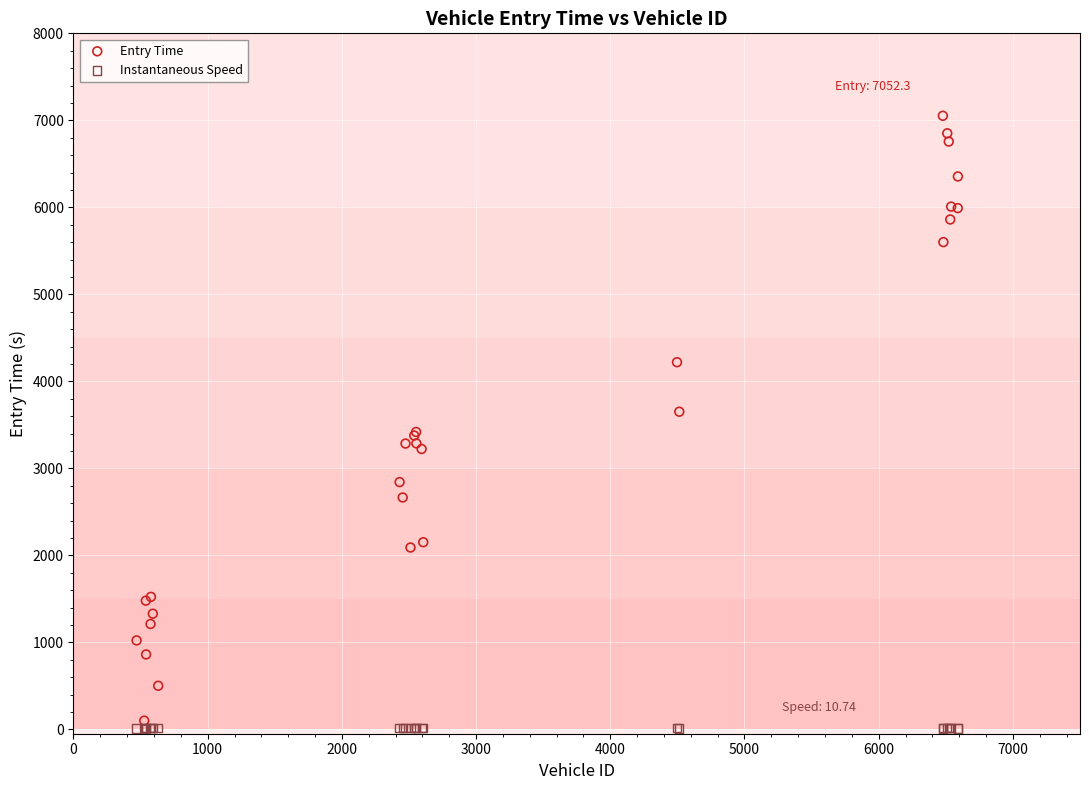

Which series has the widest spread of Y values?

Entry Time